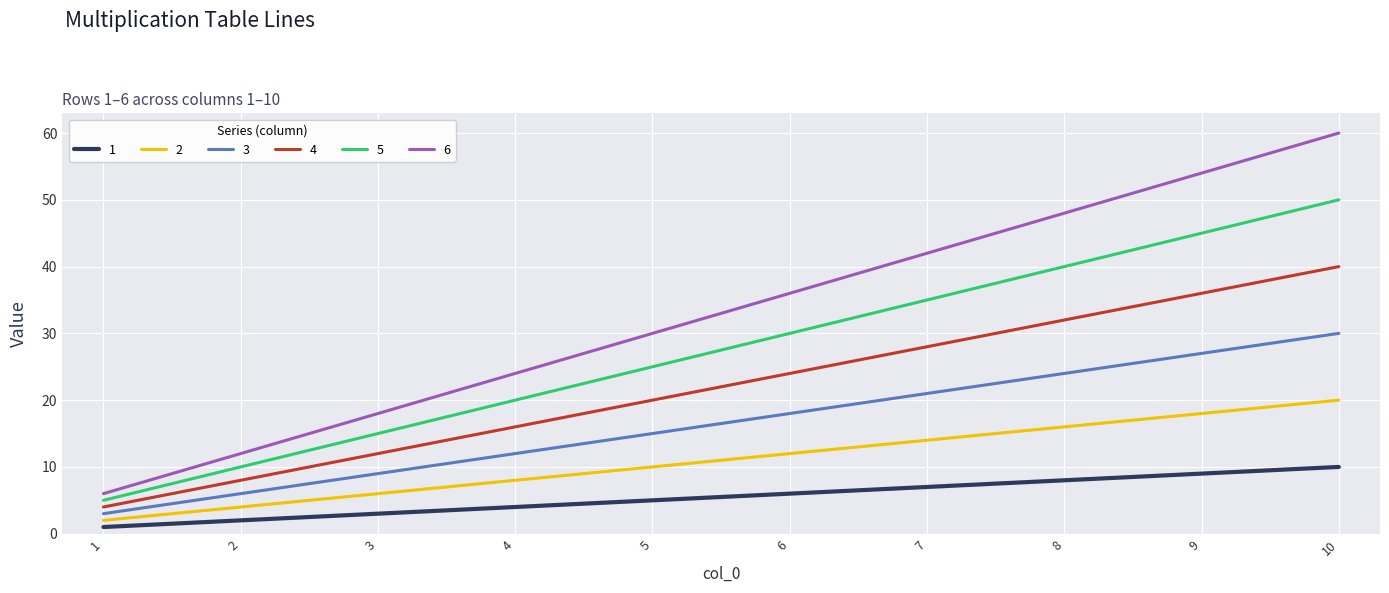

Reading right to left, transcribe all the data shown in this chart.

1: 10=10	9=9	8=8	7=7	6=6	5=5	4=4	3=3	2=2	1=1
2: 10=20	9=18	8=16	7=14	6=12	5=10	4=8	3=6	2=4	1=2
3: 10=30	9=27	8=24	7=21	6=18	5=15	4=12	3=9	2=6	1=3
4: 10=40	9=36	8=32	7=28	6=24	5=20	4=16	3=12	2=8	1=4
5: 10=50	9=45	8=40	7=35	6=30	5=25	4=20	3=15	2=10	1=5
6: 10=60	9=54	8=48	7=42	6=36	5=30	4=24	3=18	2=12	1=6